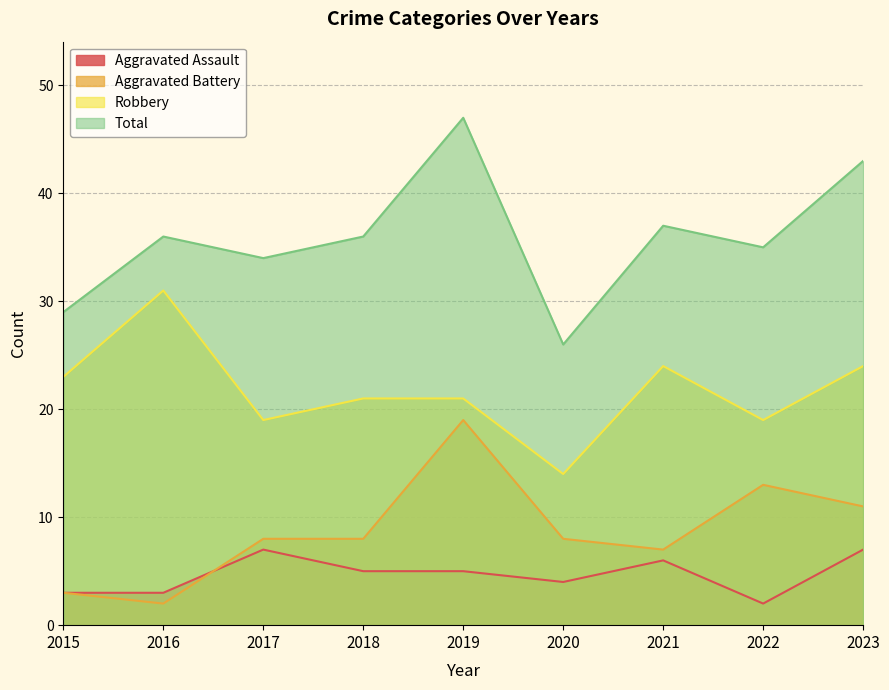

Which series has the largest range (max minus min)?

Total